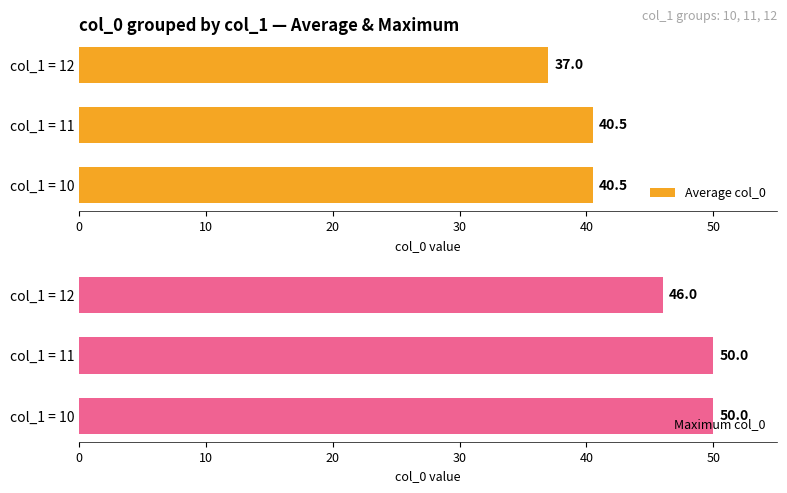

Rank the series by their average value, from lowest to highest.

Average col_0, Maximum col_0